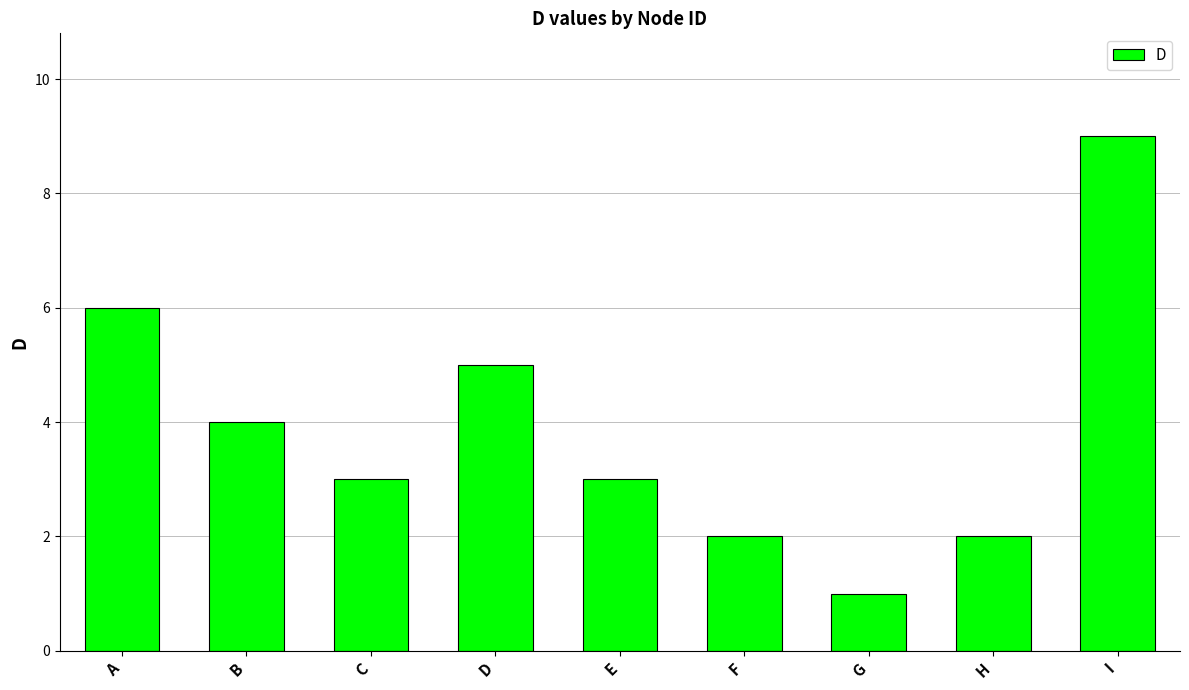

Reading right to left, list all the values displayed in this chart.

9	2	1	2	3	5	3	4	6